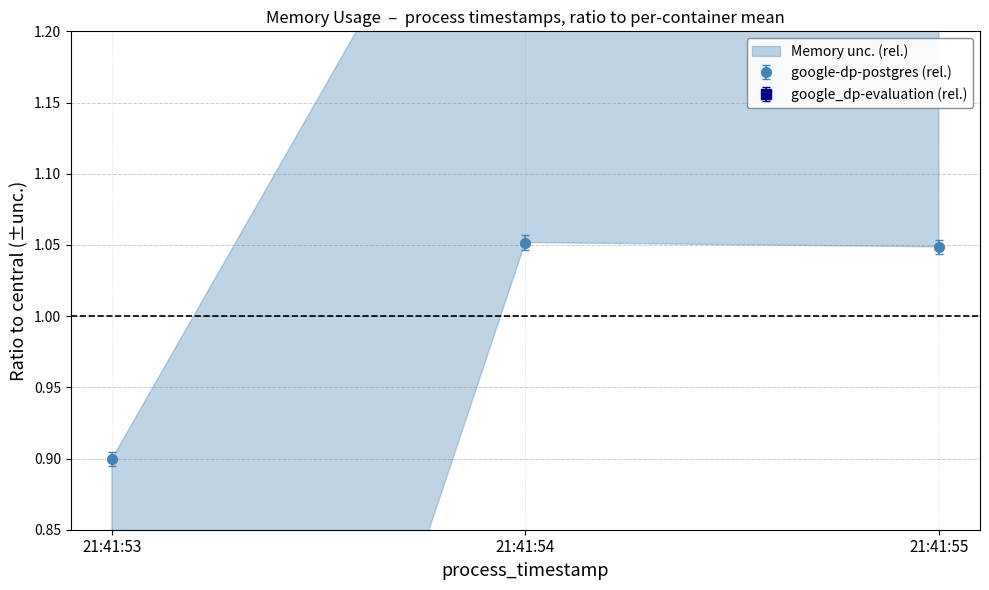

True or false: google-dp-postgres has a value of 1.5 at 21:41:55.

False